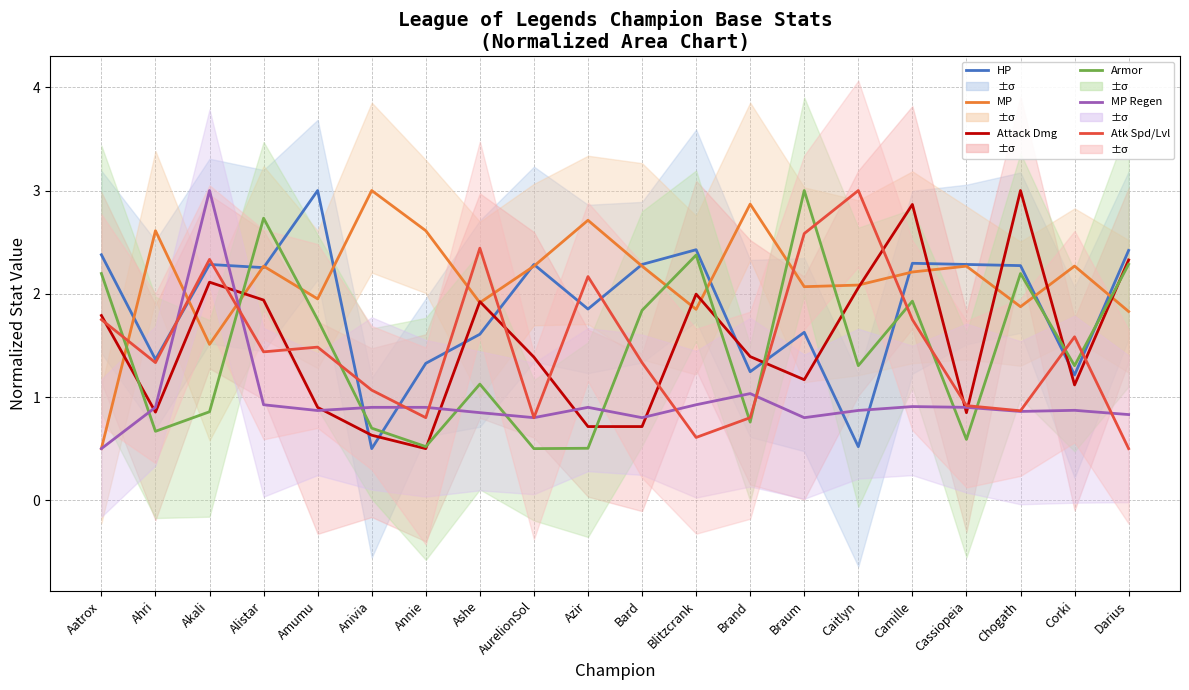

What is the difference between the maximum and second lowest values in the Armor series?

2.5